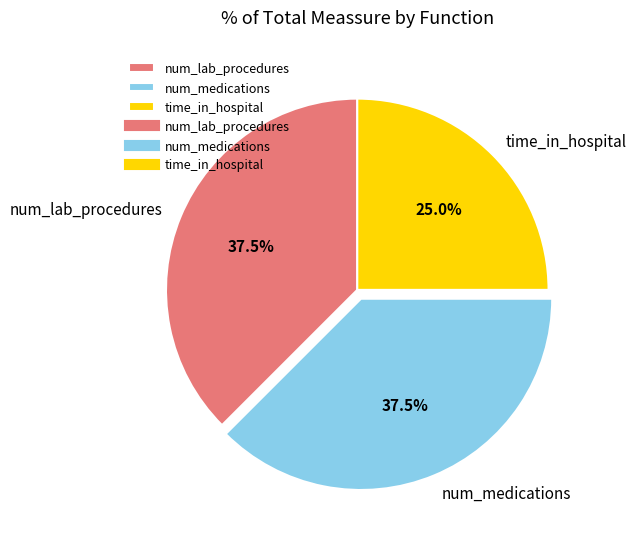

What portion of the pie excludes num_medications?

62.5%